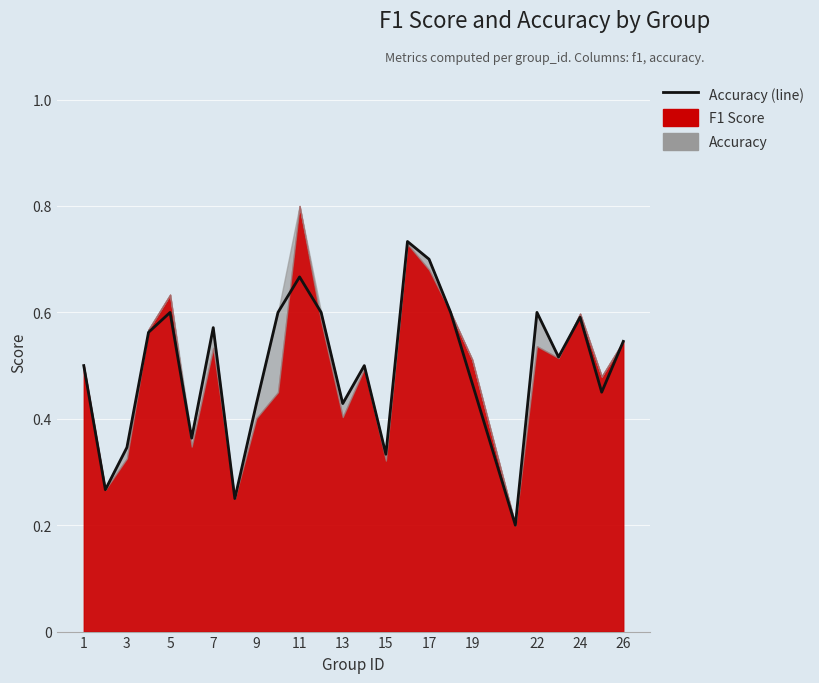

Is it true that the value at 1 is 0.1?

False